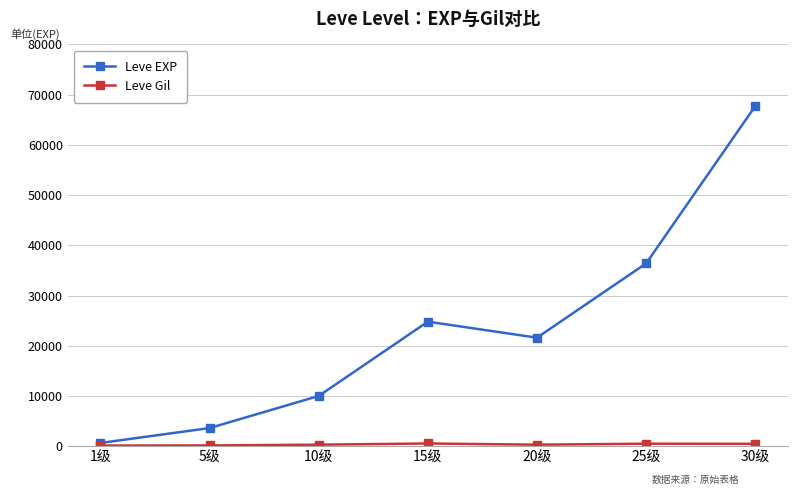

Which category has the highest value across all series?

30级